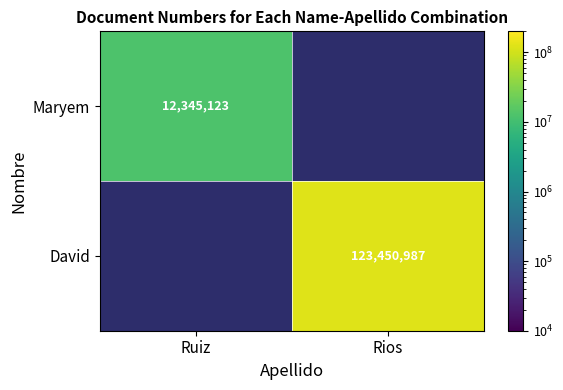

The Maryem series shows 17791822 at Ruiz. True or false?

False